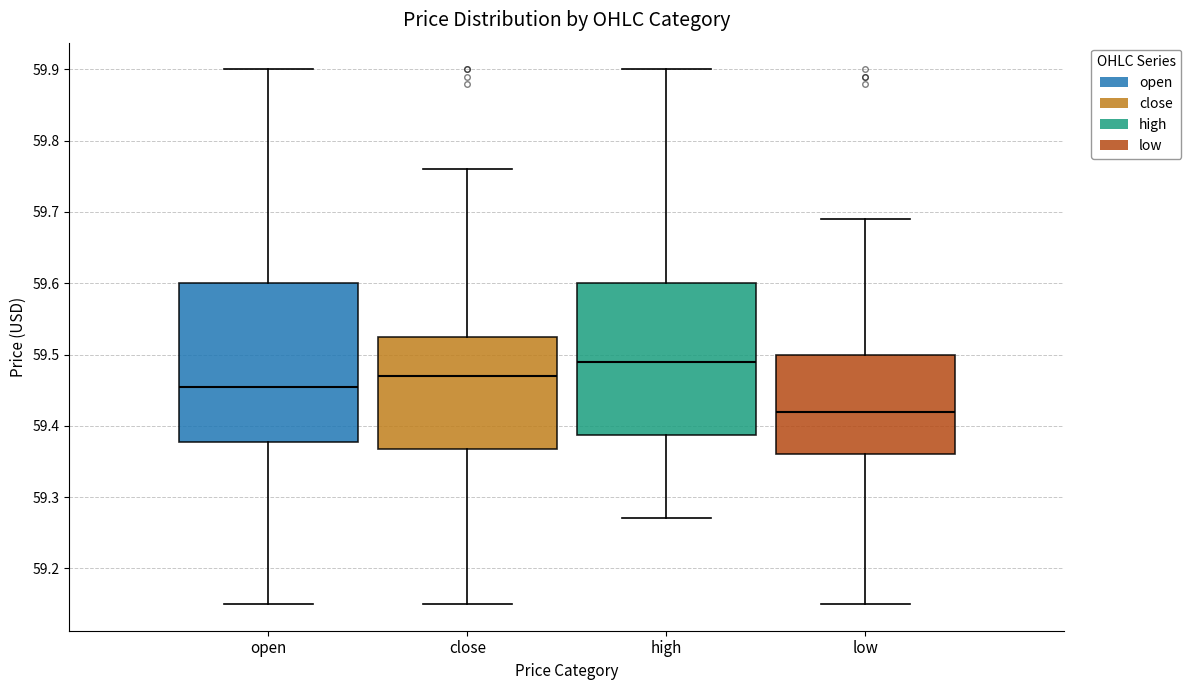

Where is the lower edge of the box for low on the y-axis? The values are not printed on the chart, so give them approximately, as read against the axis.

59.36